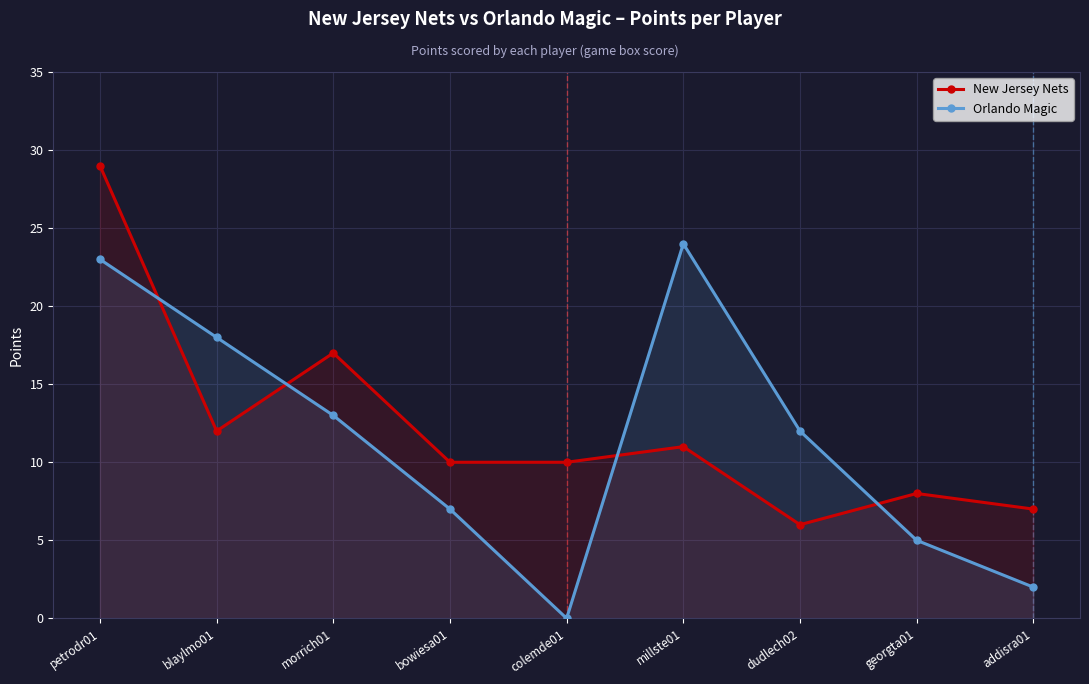

At which label does New Jersey Nets reach its minimum?

dudlech02